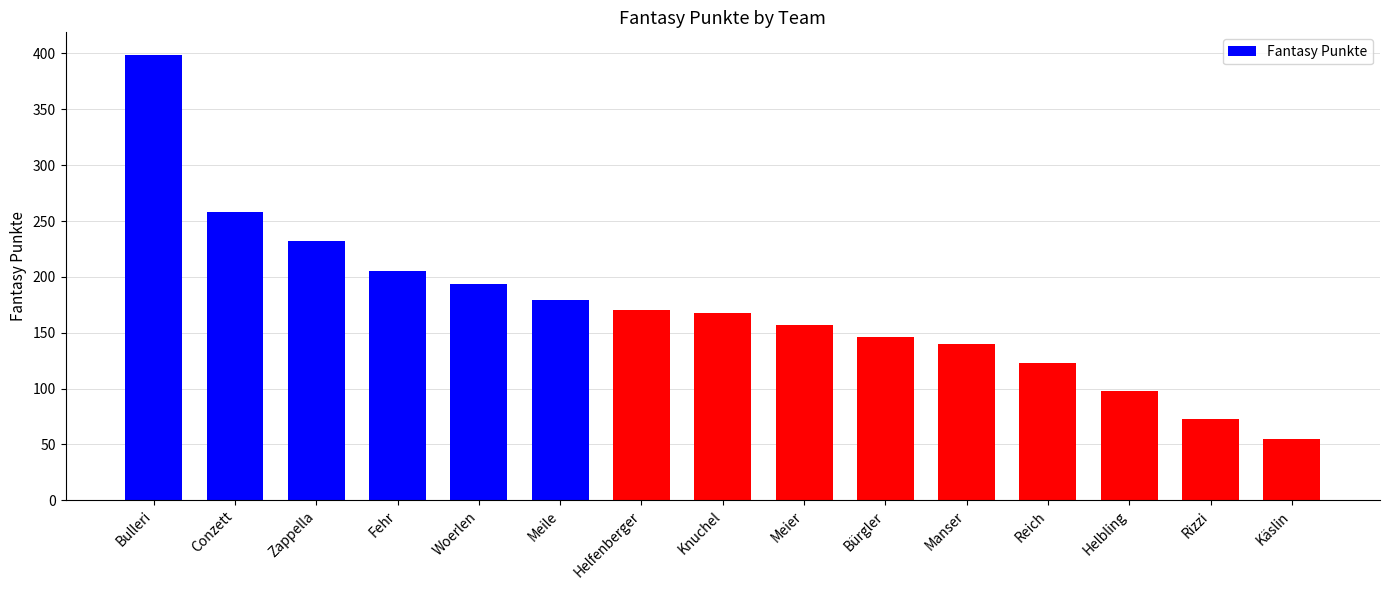

What is the difference between the second highest and second lowest values?

185